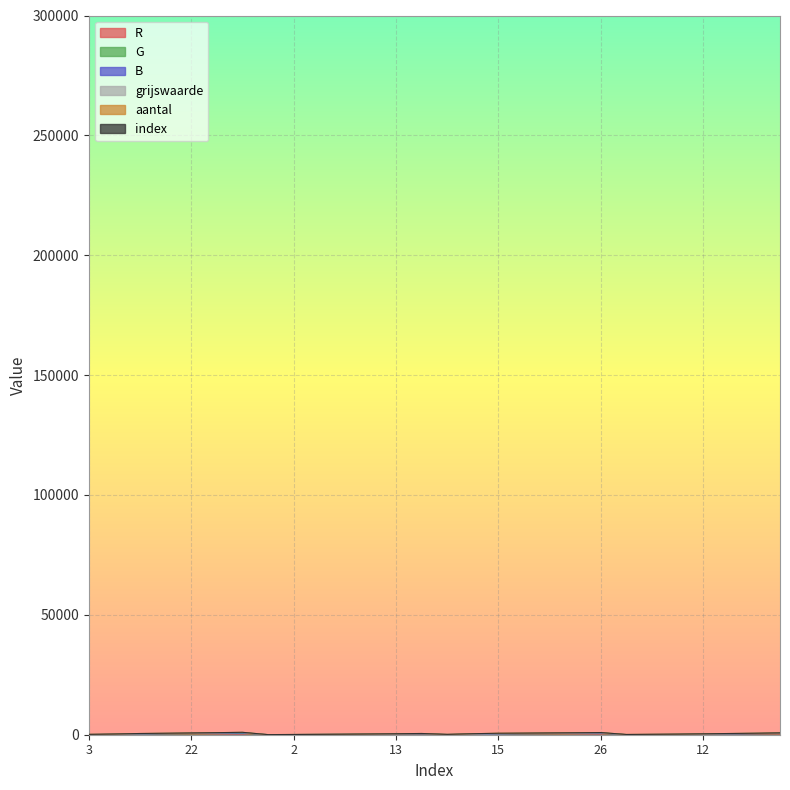

What is the label of the 16th point from the left?

10